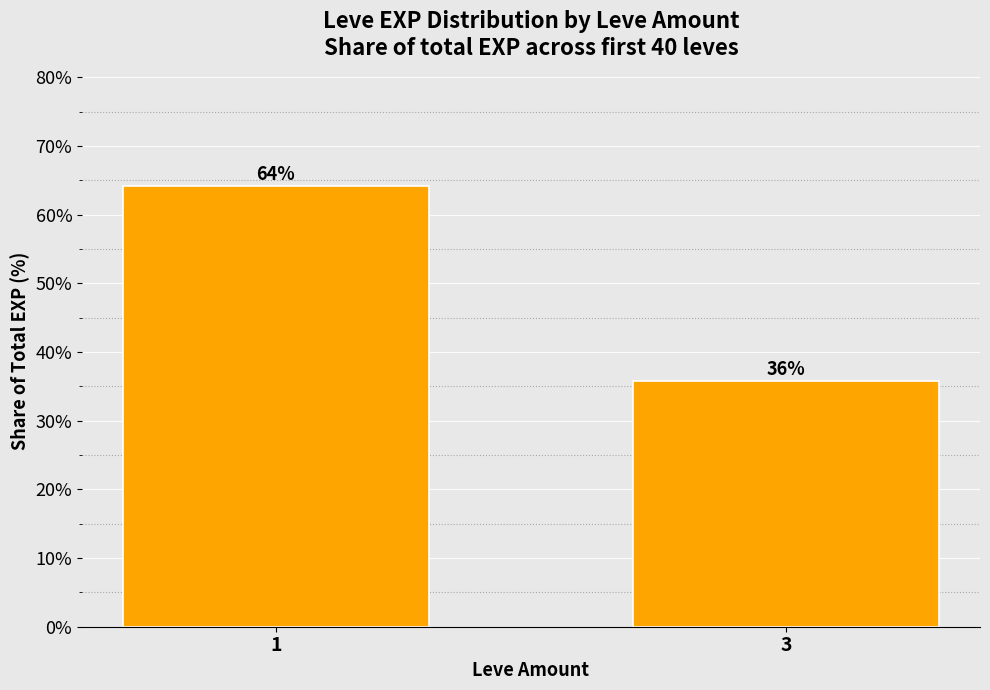

List the labels in order of value, largest first.

1, 3